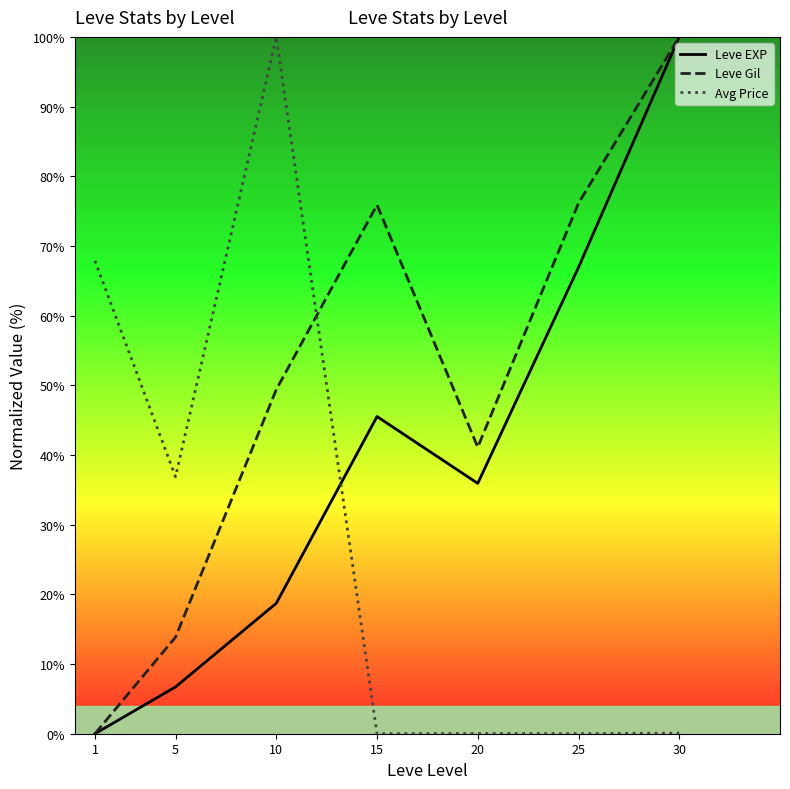

Where is the first local minimum for Avg Price?

5